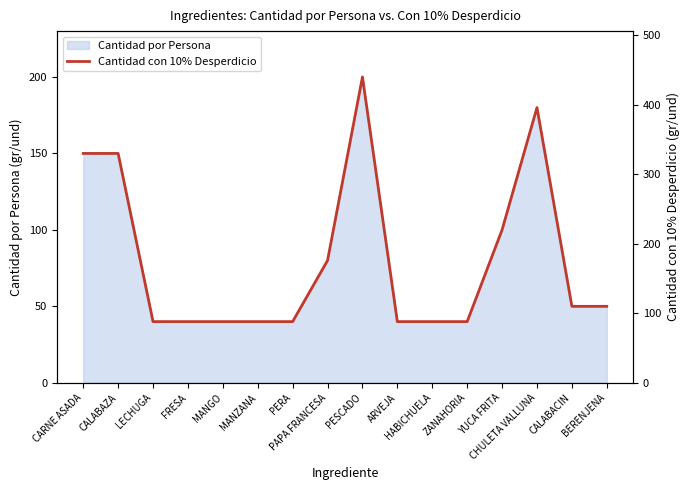

What is the difference between the second highest and minimum values?

308